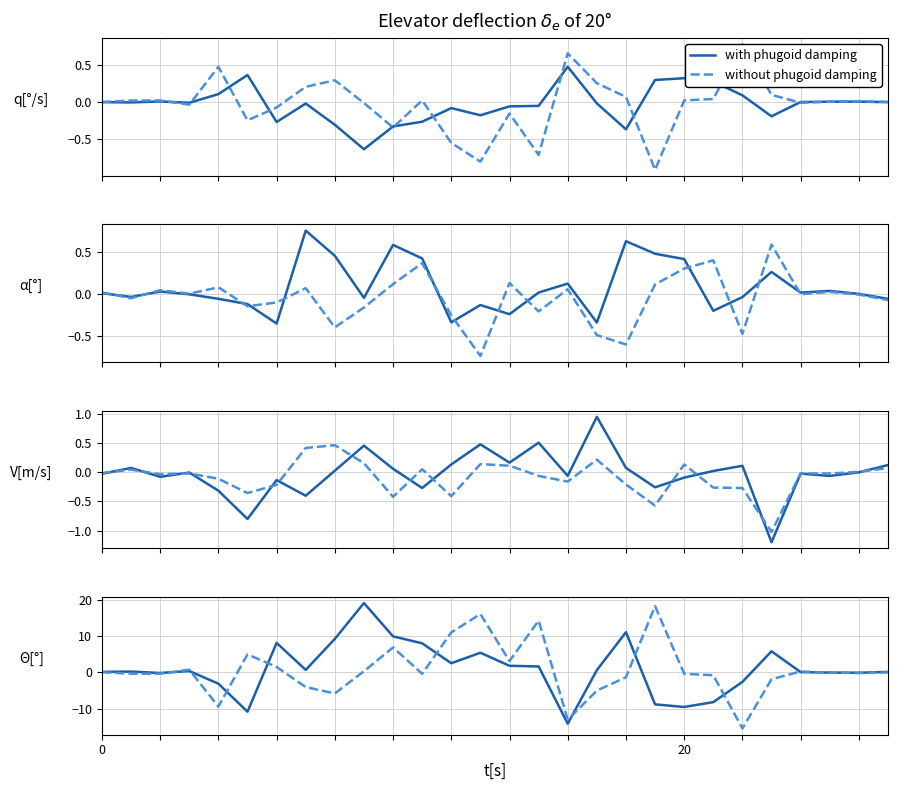

Rank the series at 4 from highest to lowest value.

with phugoid damping, without phugoid damping